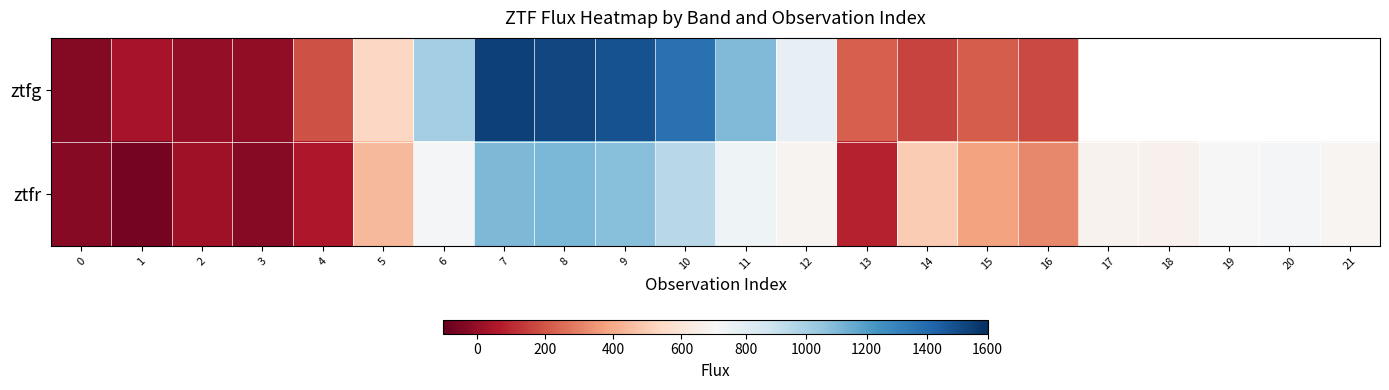

What is the difference between the ztfr values at 3 and 10?

971.6